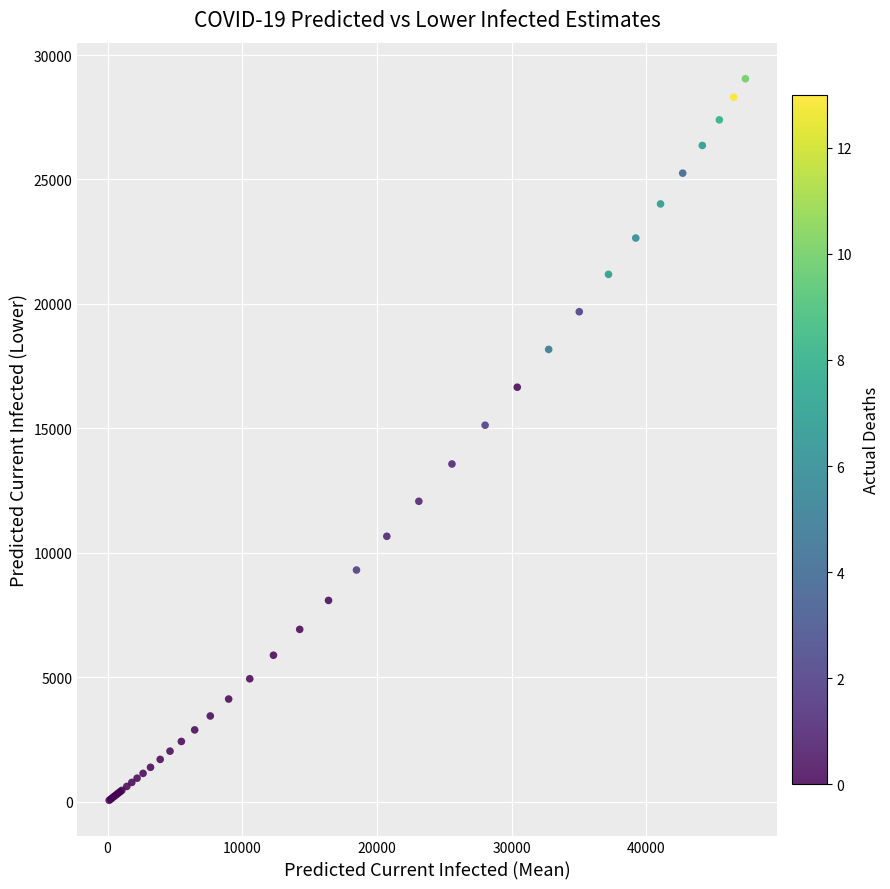

What Y value in the scatter plot is closest to 14548?

15124